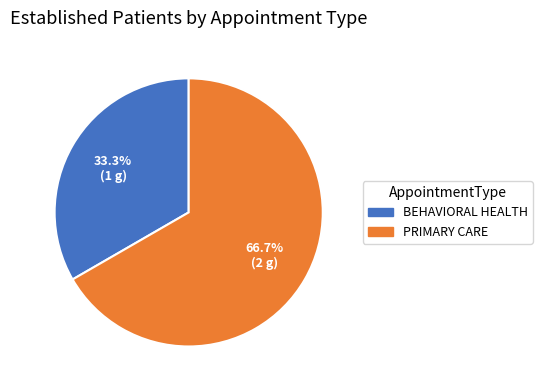

Combined, what portion of the pie is BEHAVIORAL HEALTH and PRIMARY CARE?

100.0%